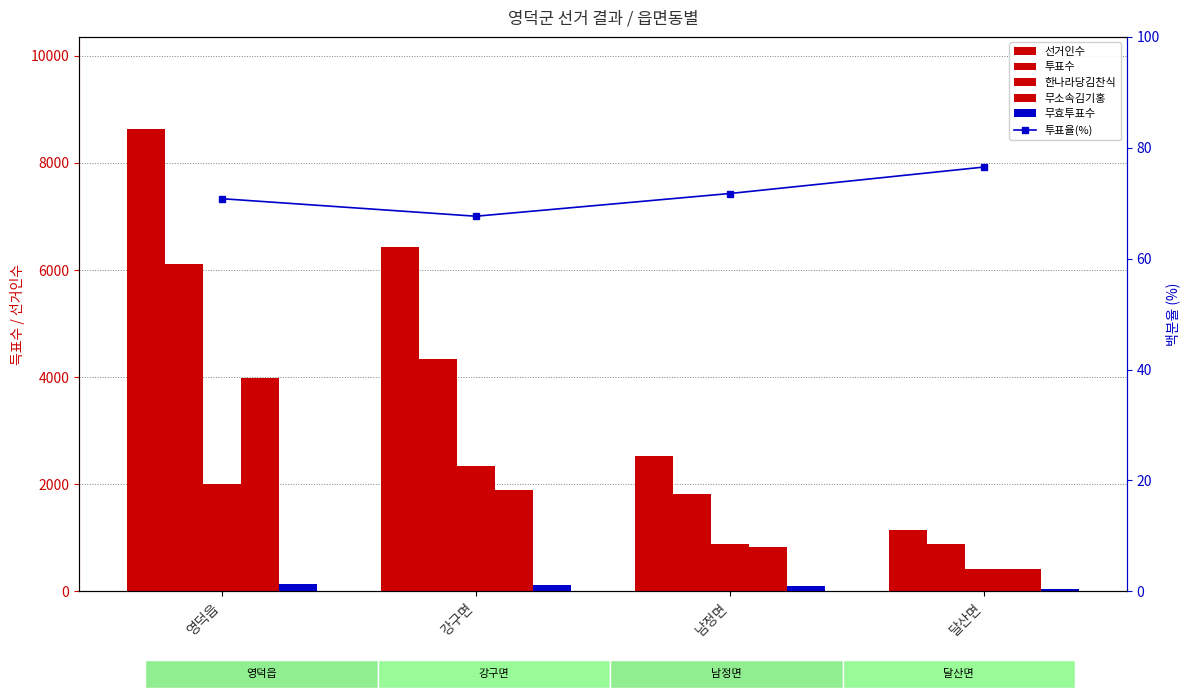

At which label does 무효투표수 reach its peak?

영덕읍